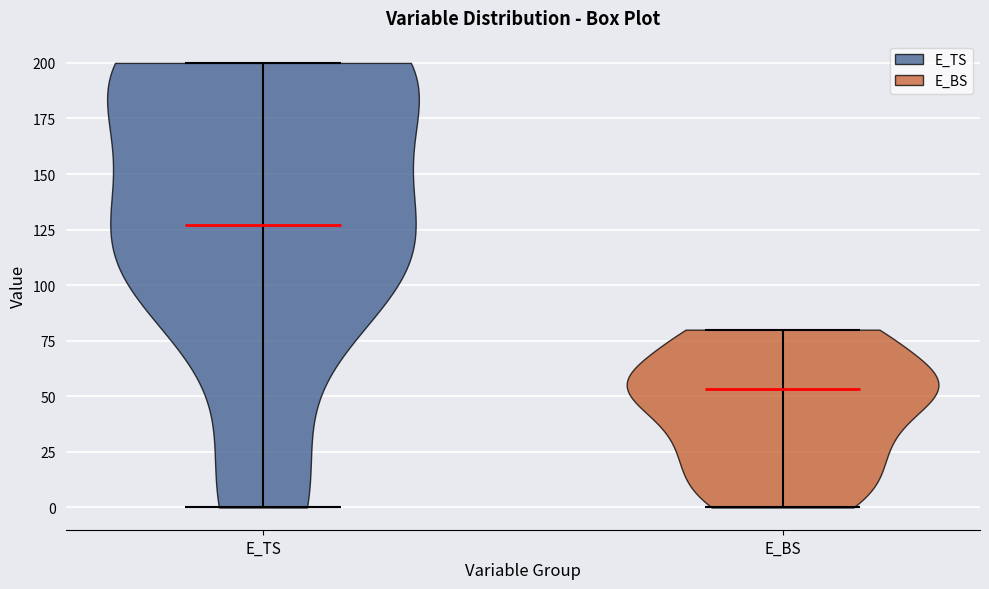

Which violin has the lowest median line?

E_BS